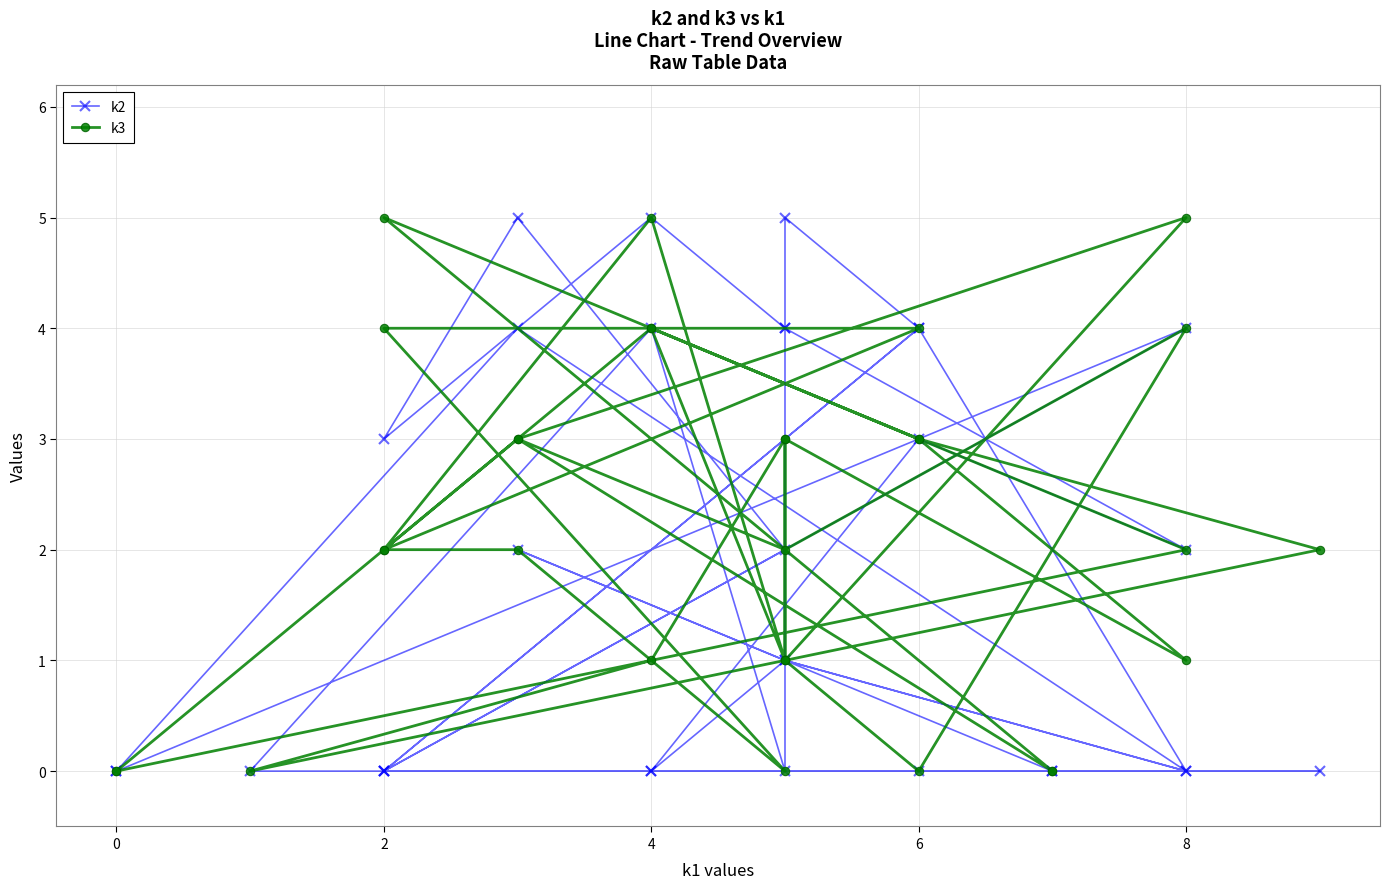

True or false: k3 and k2 cross at least once.

True